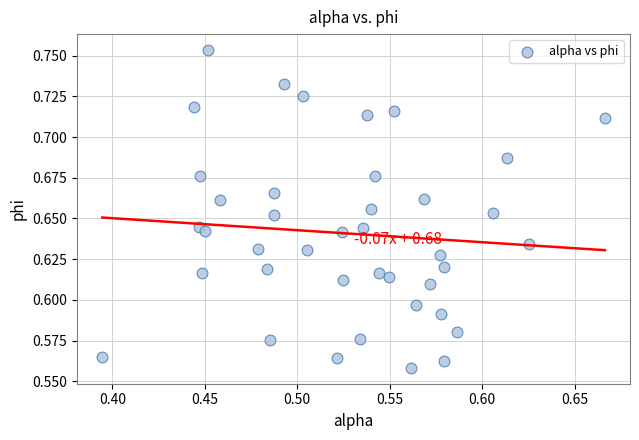

What is the range of X values (max minus min)?

0.3